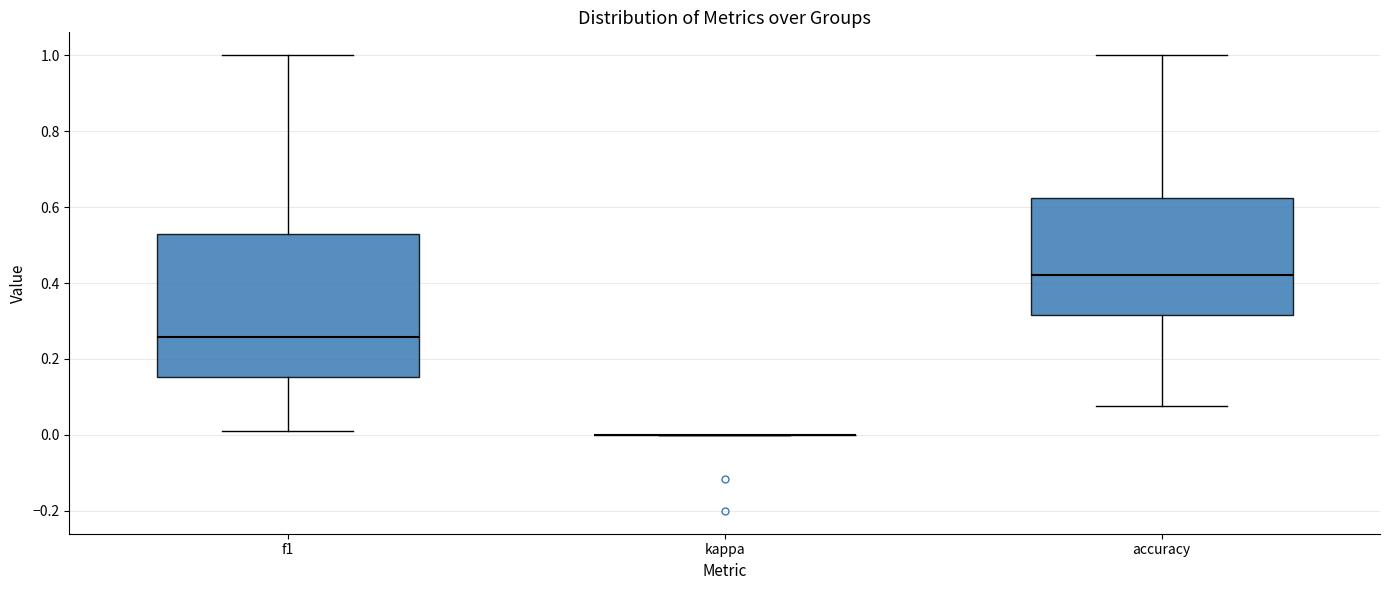

Reading left to right, transcribe this box plot: for each box, give where its median line is, the range the box spans, and where its two whiskers end, as read against the y-axis. The values are not printed on the chart, so give them approximately, as read against the axis.

f1: median 0.26, box 0.16 to 0.52, whiskers 0.02 to 1.00
kappa: box collapsed to a line at 0.00, whiskers 0.00 to 0.00
accuracy: median 0.42, box 0.32 to 0.62, whiskers 0.08 to 1.00